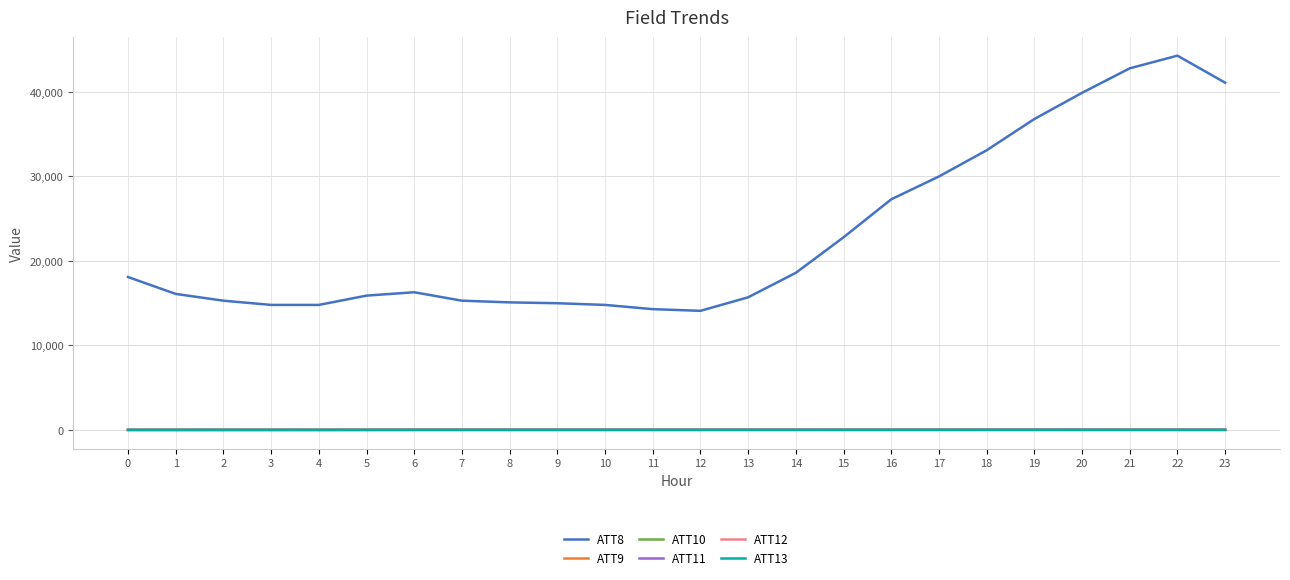

Which series has the largest range (max minus min)?

ATT8